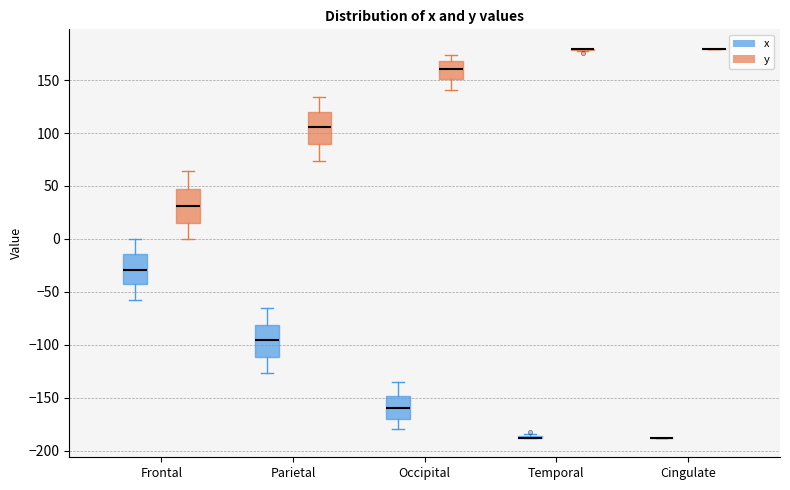

Reading left to right, transcribe this box plot: for each box, give where its median line is, the range the box spans, and where its two whiskers end, as read against the y-axis. The values are not printed on the chart, so give them approximately, as read against the axis.

Frontal (x): median -30, box -45 to -15, whiskers -60 to 0
Frontal (y): median 30, box 15 to 45, whiskers 0 to 65
Parietal (x): median -95, box -110 to -80, whiskers -125 to -65
Parietal (y): median 105, box 90 to 120, whiskers 75 to 135
Occipital (x): median -160, box -170 to -150, whiskers -180 to -135
Occipital (y): median 160, box 150 to 170, whiskers 140 to 175
Temporal (x): box collapsed to a line at -190, whiskers -190 to -185
Temporal (y): box collapsed to a line at 180, whiskers 180 to 180
Cingulate (x): box collapsed to a line at -190, whiskers -190 to -190
Cingulate (y): box collapsed to a line at 180, whiskers 180 to 180